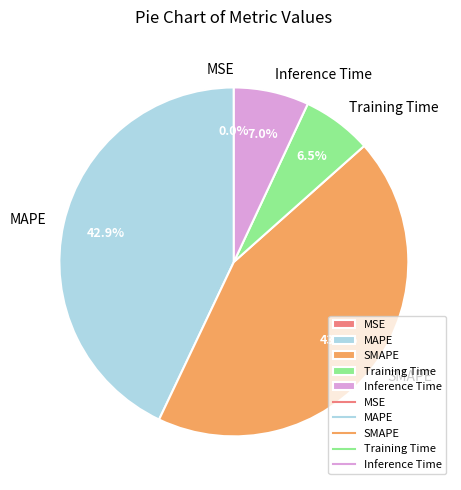

What percentage is NOT represented by SMAPE?

56.4%